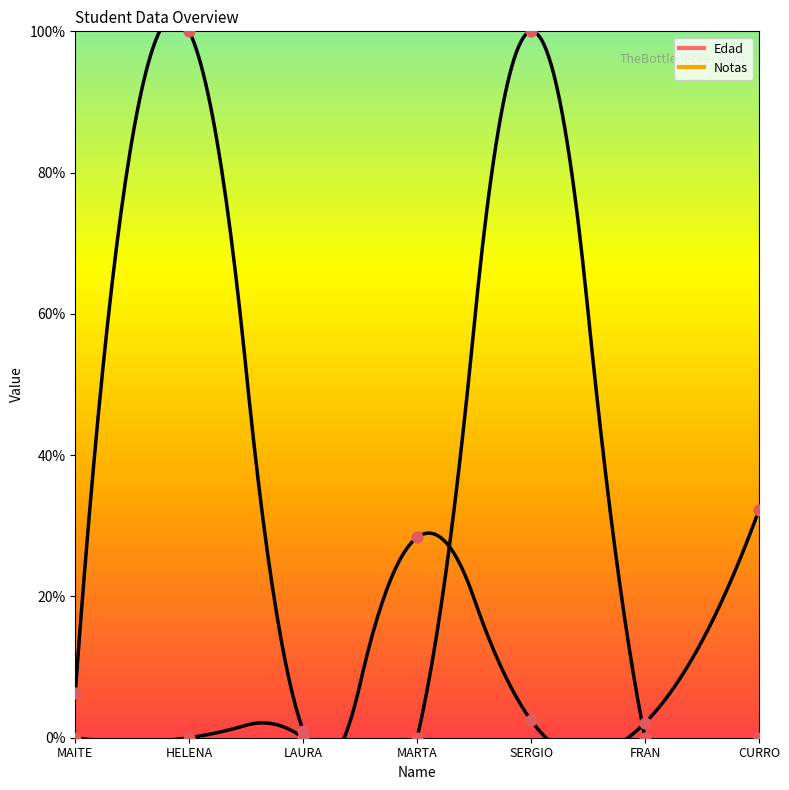

What are all the series names shown in the legend?

Edad, Notas